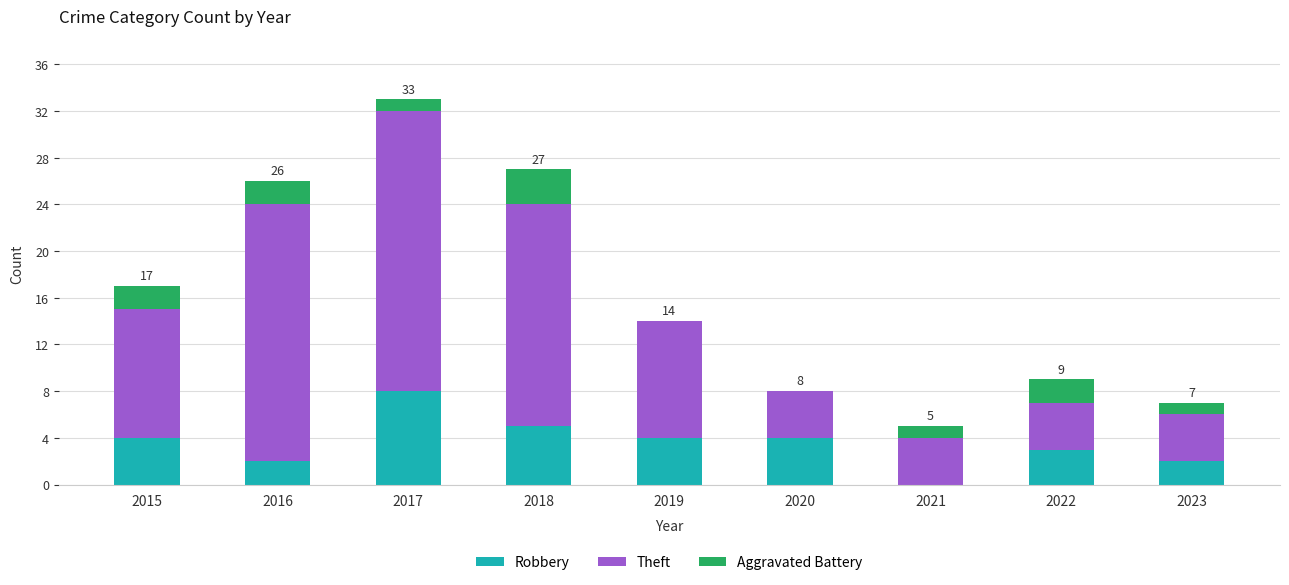

What is the sum of the Robbery values at 2020 and 2018?

9